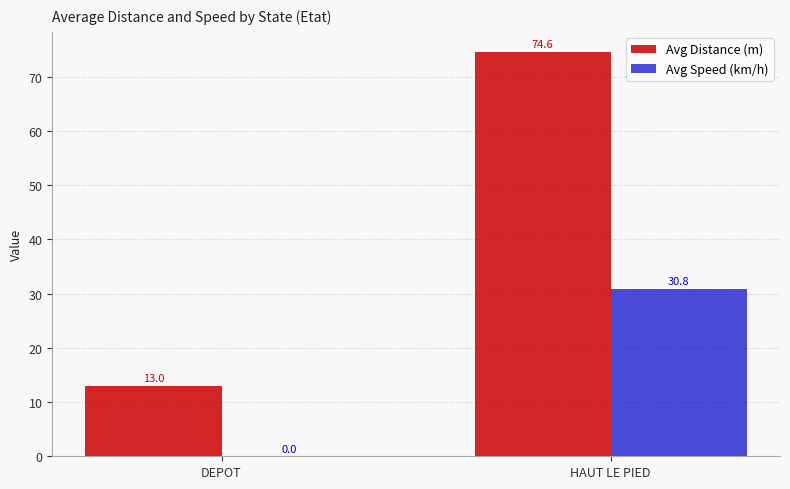

What is the difference between the Avg Distance (m) values at DEPOT and HAUT LE PIED?

61.6